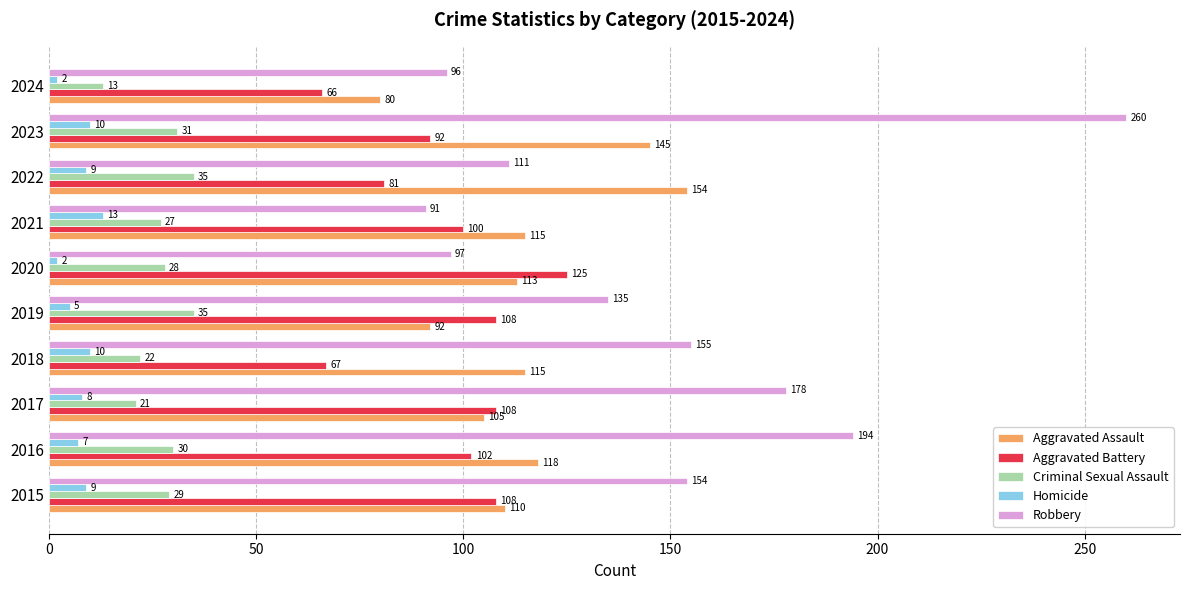

Is the value of Robbery at 2019 greater than the value of Homicide at 2019?

Yes